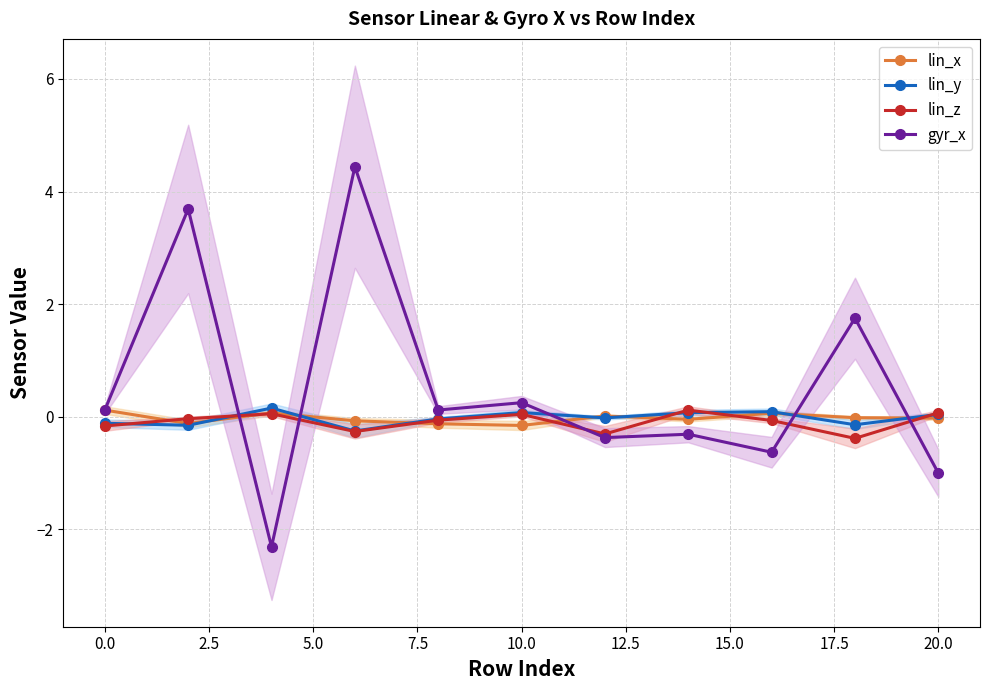

True or false: lin_y has more than 1 points higher than both neighbors.

True